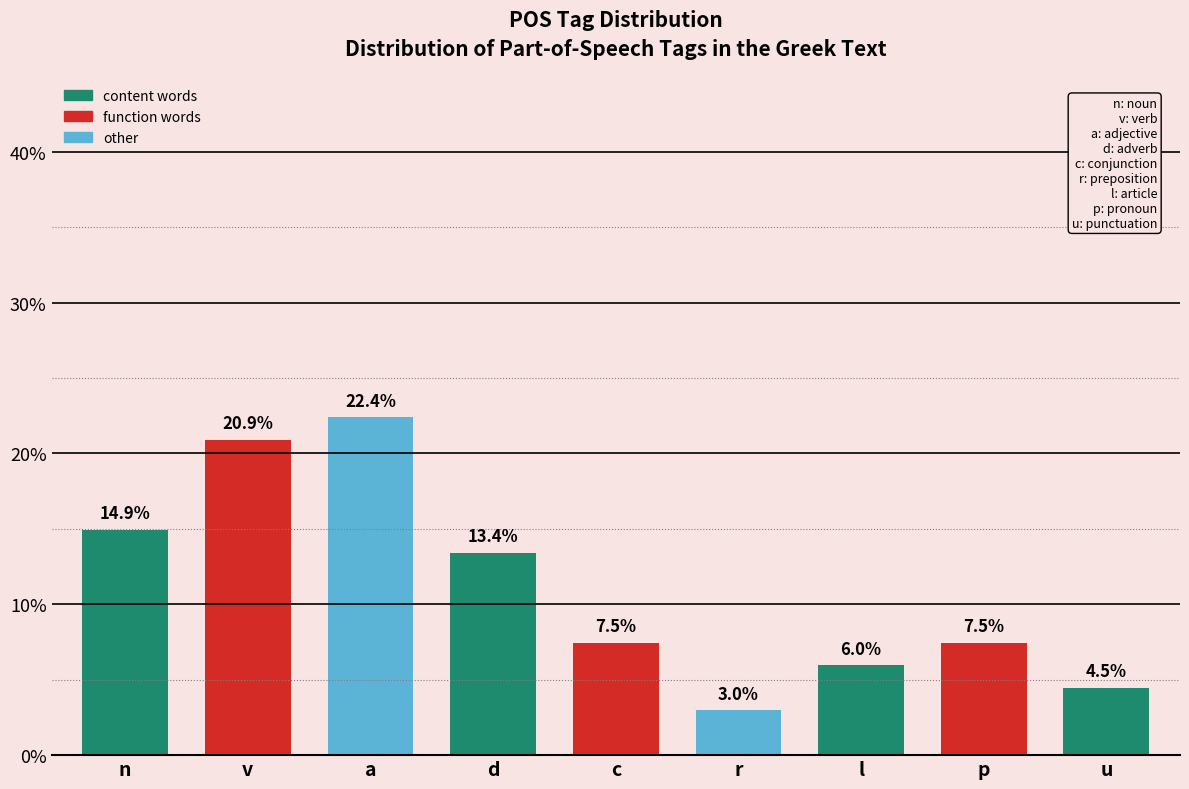

Reading left to right, transcribe all the data shown in this chart.

n=14.9	v=20.9	a=22.4	d=13.4	c=7.5	r=3.0	l=6.0	p=7.5	u=4.5